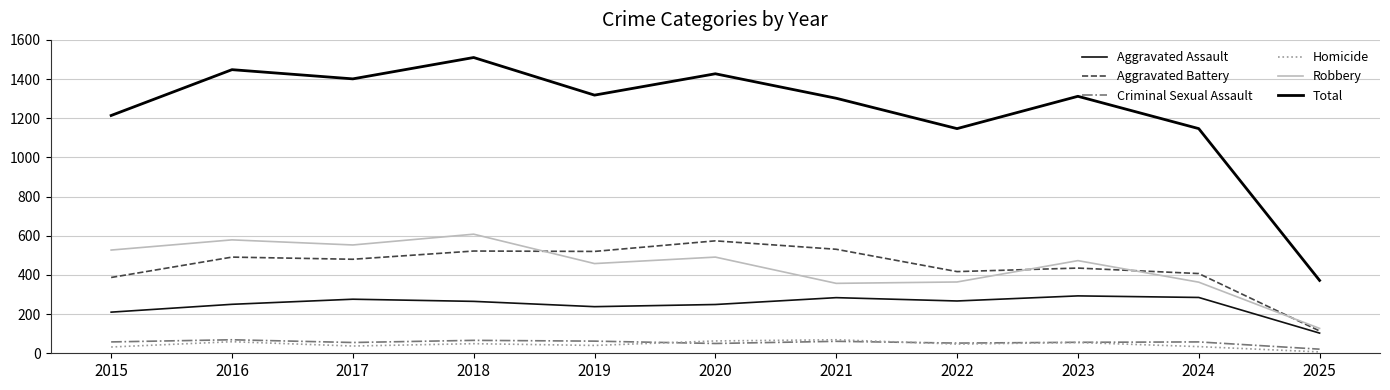

What is the total value across all series at 2022?

2294